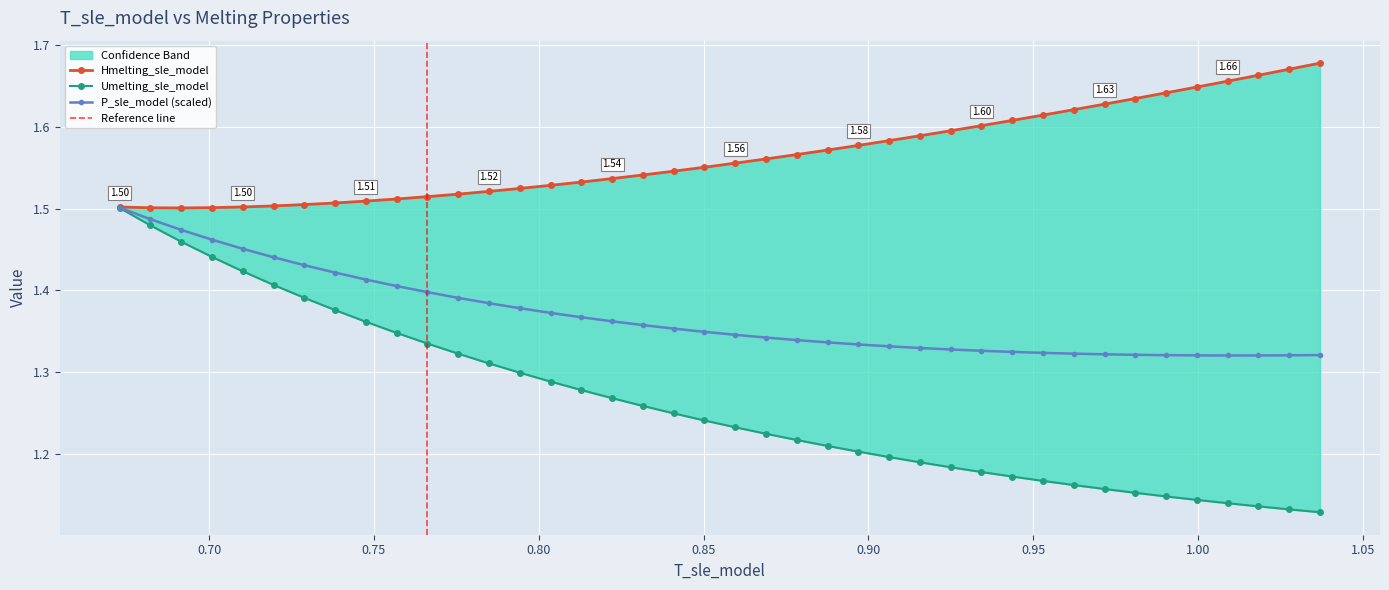

What is the maximum value shown in the chart?

1.7